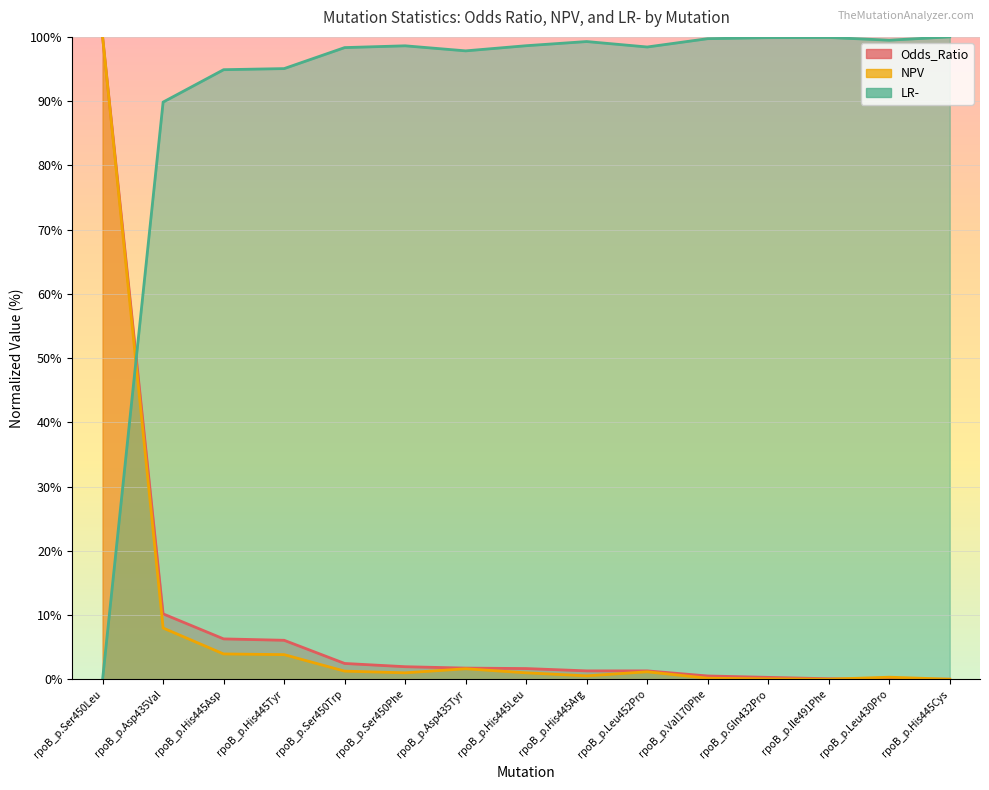

What is the difference between the maximum and minimum values in the Odds_Ratio series?

100.0